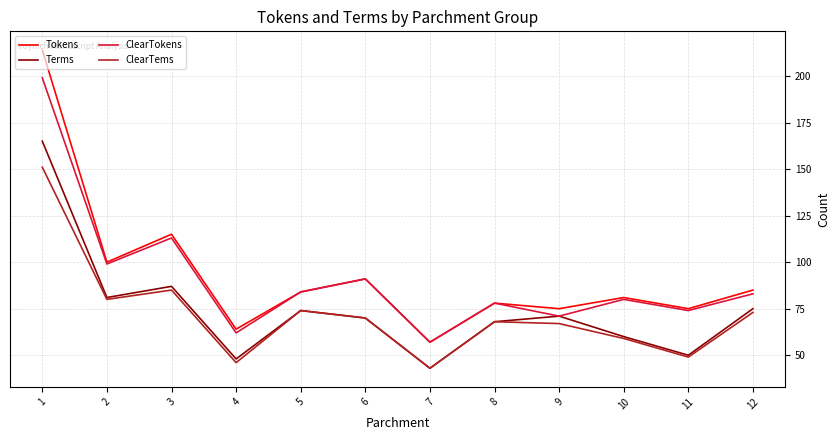

Reading left to right, transcribe all the data shown in this chart.

Tokens: 214	100	115	64	84	91	57	78	75	81	75	85
Terms: 165	81	87	48	74	70	43	68	71	60	50	75
ClearTokens: 199	99	113	62	84	91	57	78	71	80	74	83
ClearTems: 151	80	85	46	74	70	43	68	67	59	49	73